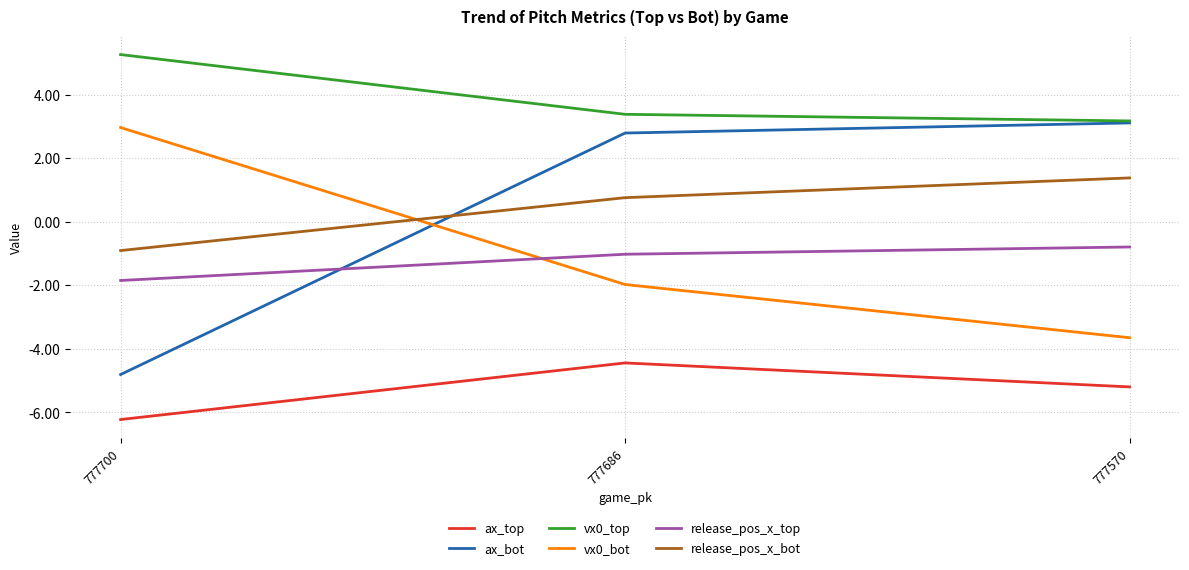

What is the spread (max minus min) of values at 777686?

7.8